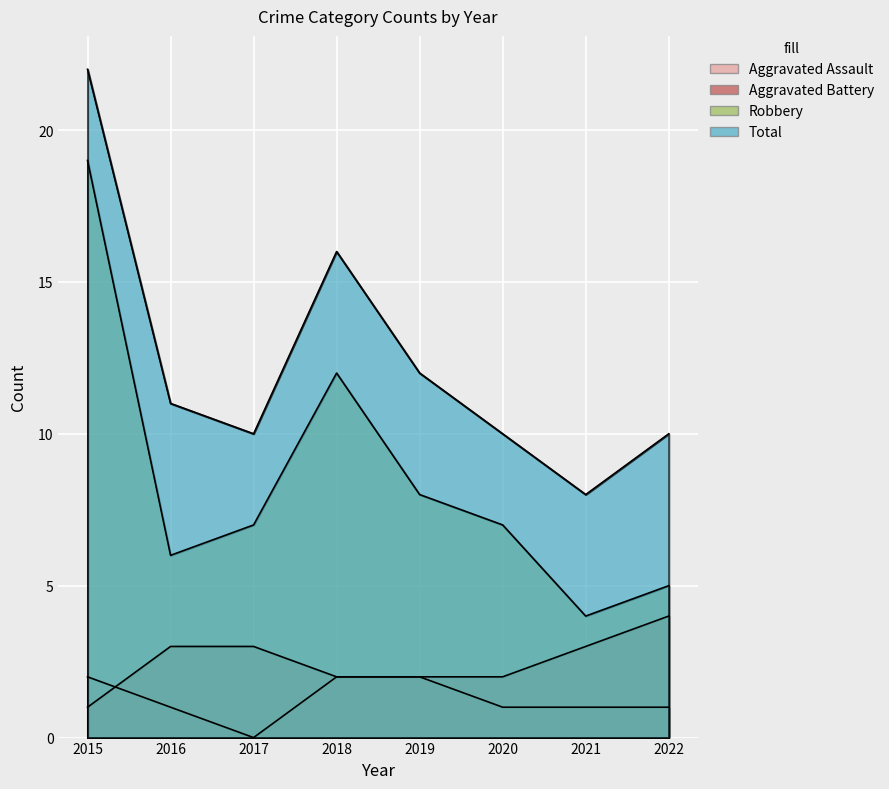

At which category is the sum across all series the highest?

2015